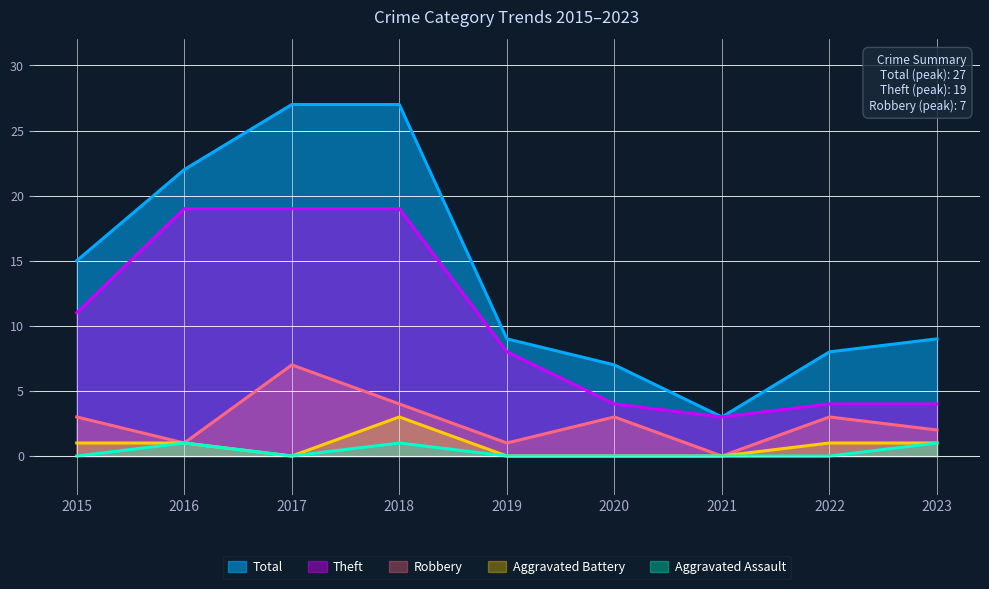

Does the chart display data point markers on the line(s)?

No